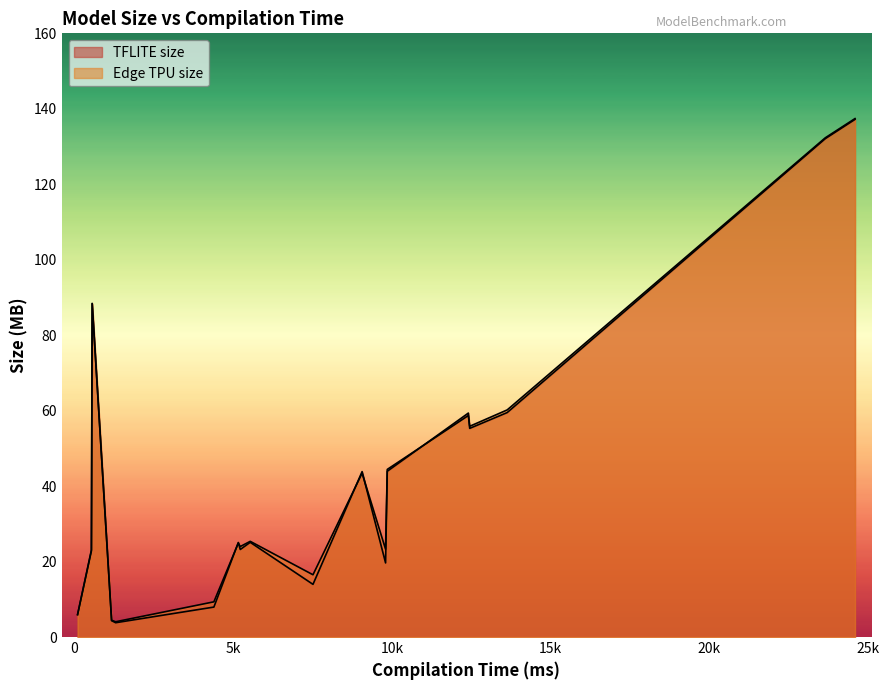

Which series ends up on top after the final intersection of Edge TPU size and TFLITE size?

Edge TPU size